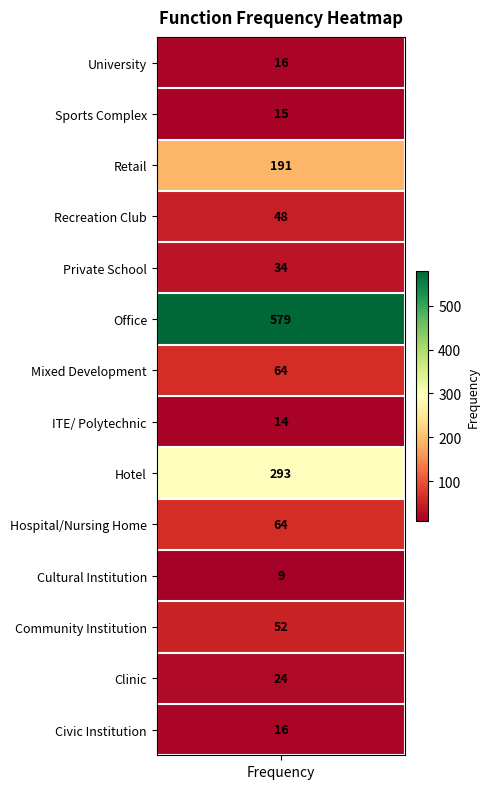

How many data points are less than 48?

7